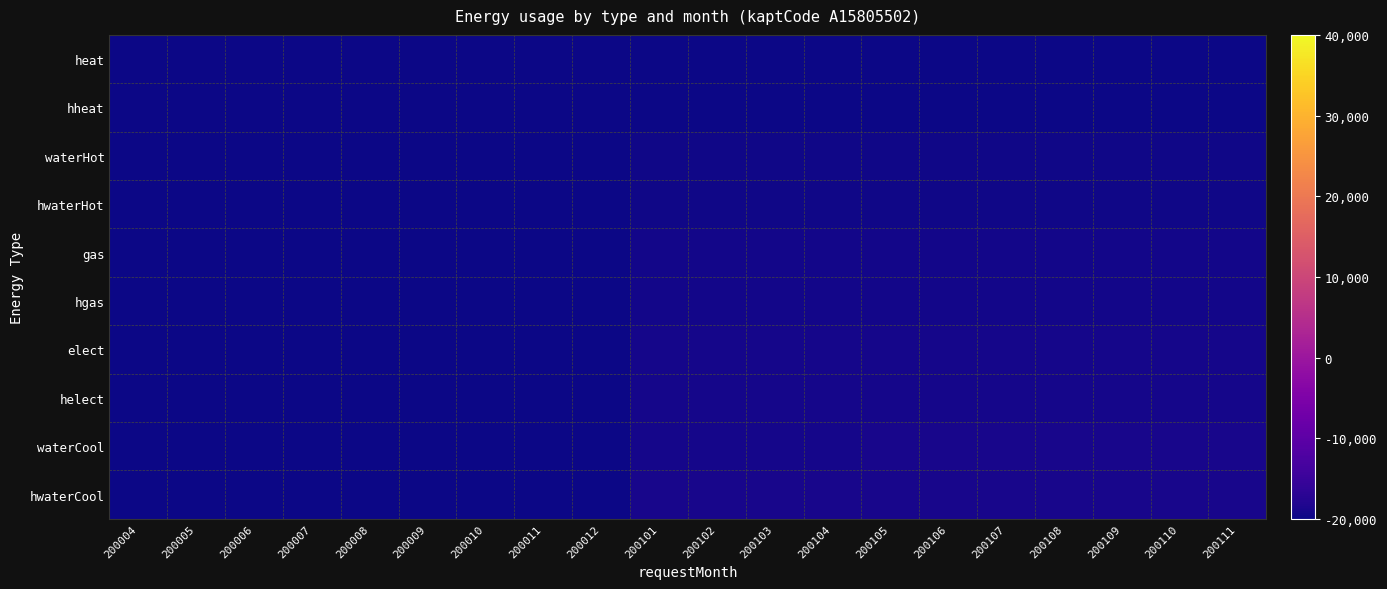

Which category has the lowest value across all series?

200004